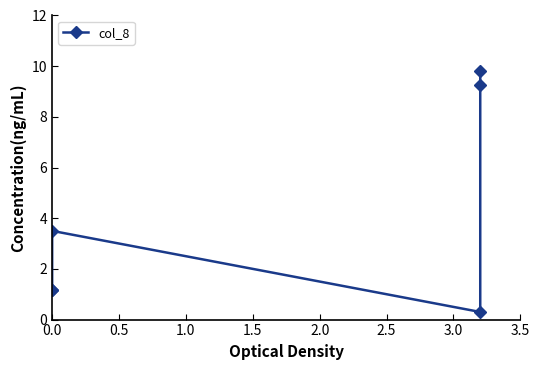

What is the value of the 1st point from the left?

1.2